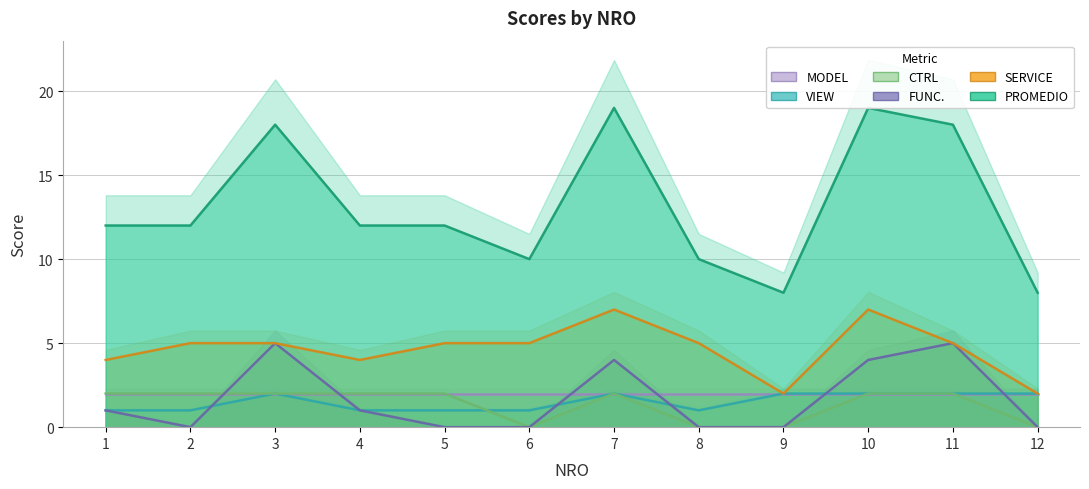

At which label does PROMEDIO reach its peak?

7